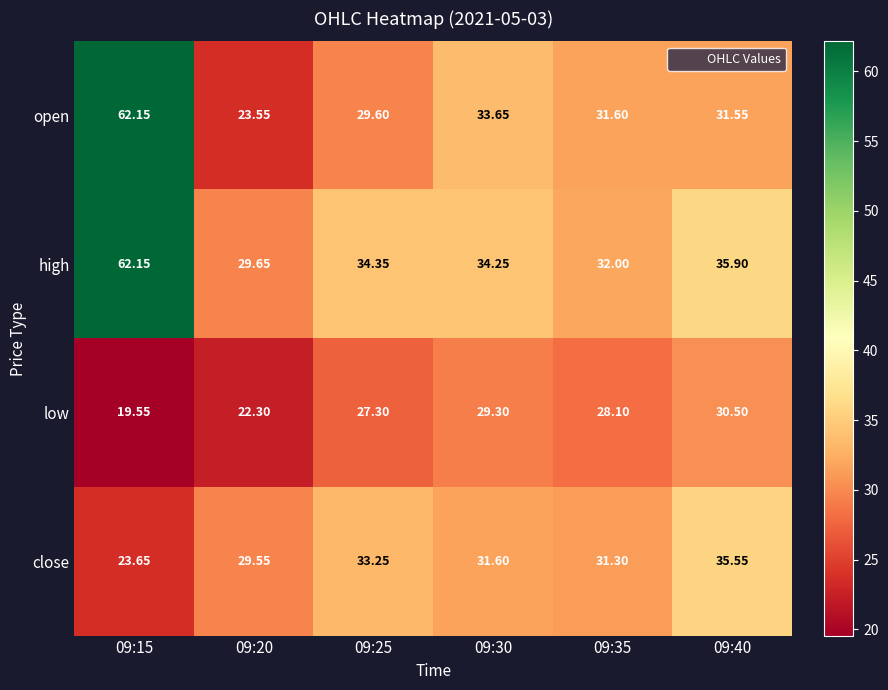

Which category has the highest value across all series?

09:15